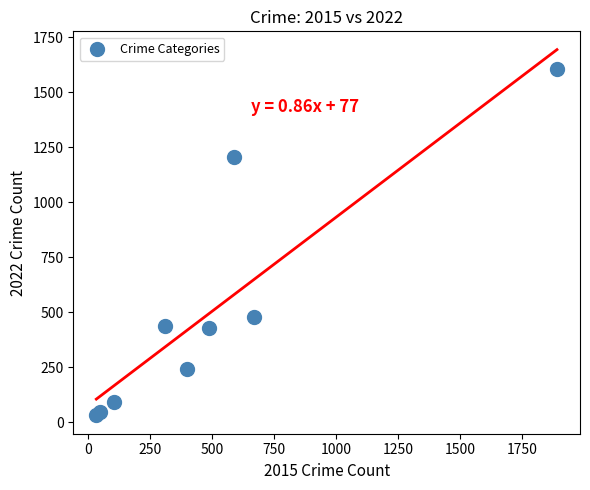

What Y value in the scatter plot is closest to 818?

480